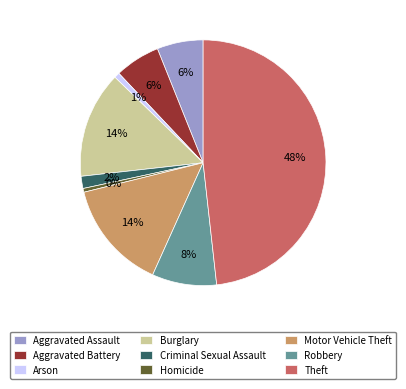

Which slice is the largest?

Theft